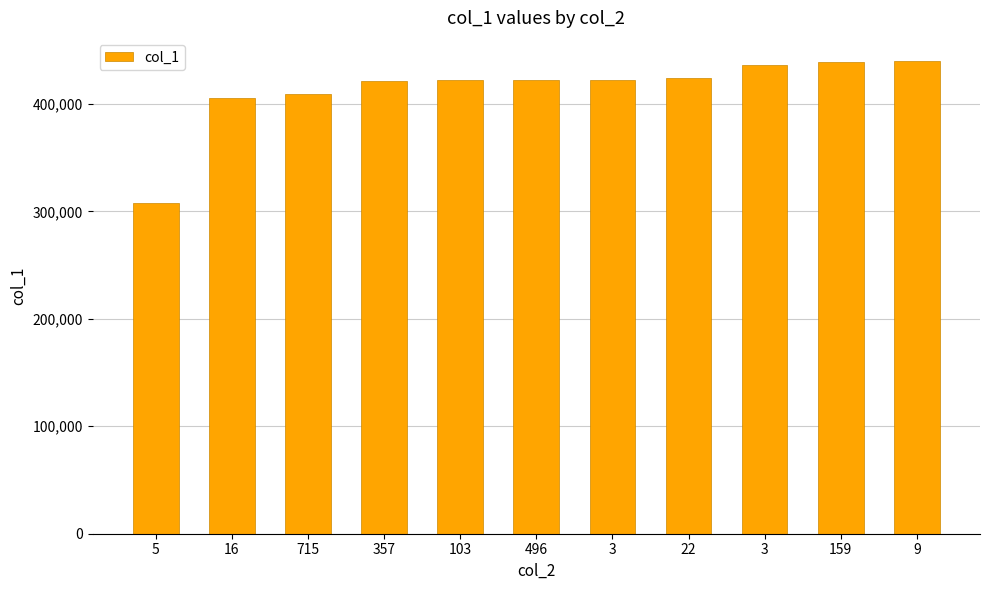

Count the number of data series in this chart.

1